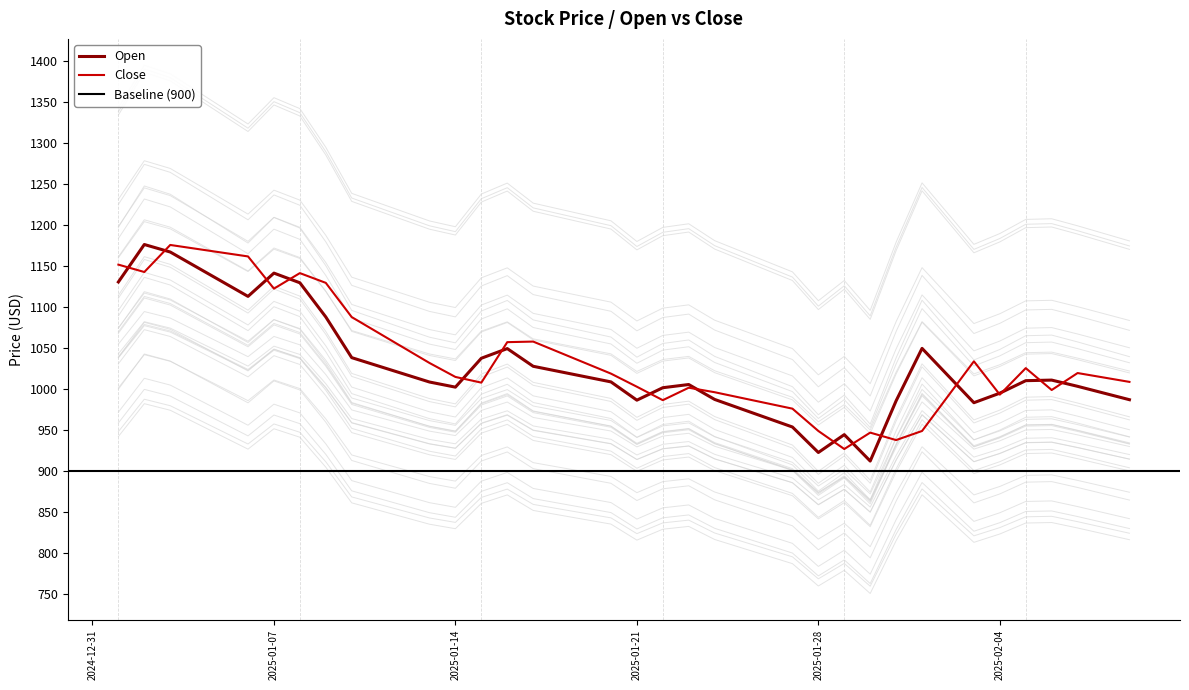

Which series has the largest total across all categories?

Open